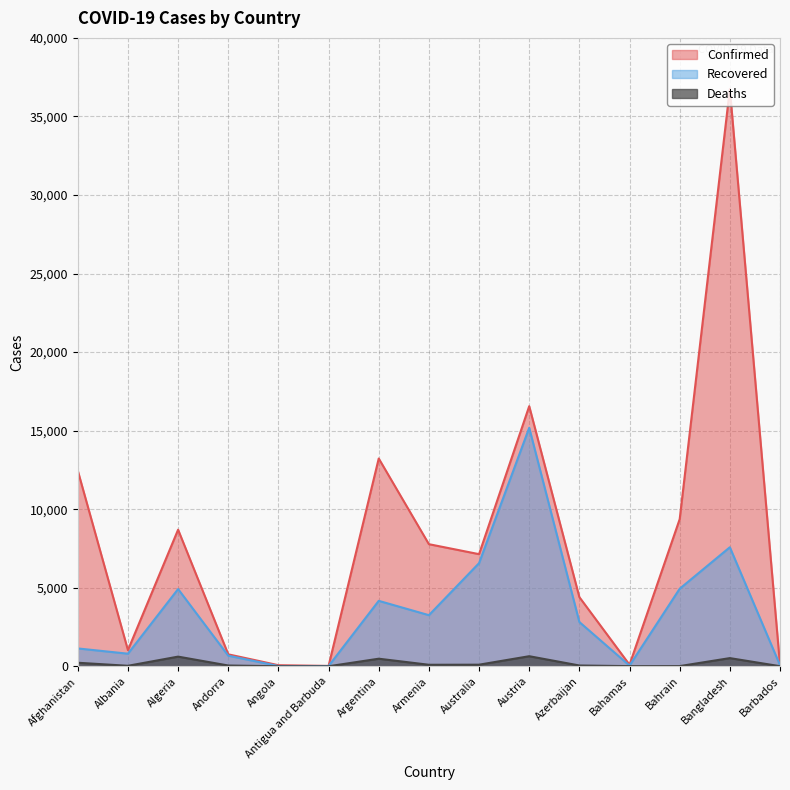

Reading left to right, transcribe all the data shown in this chart.

Confirmed: 12456	1029	8697	763	70	25	13228	7774	7139	16557	4403	100	9366	36751	92
Recovered: 1138	803	4918	676	18	19	4167	3255	6566	15182	2819	46	4938	7579	71
Deaths: 227	33	617	51	4	3	484	98	103	643	52	11	14	522	7